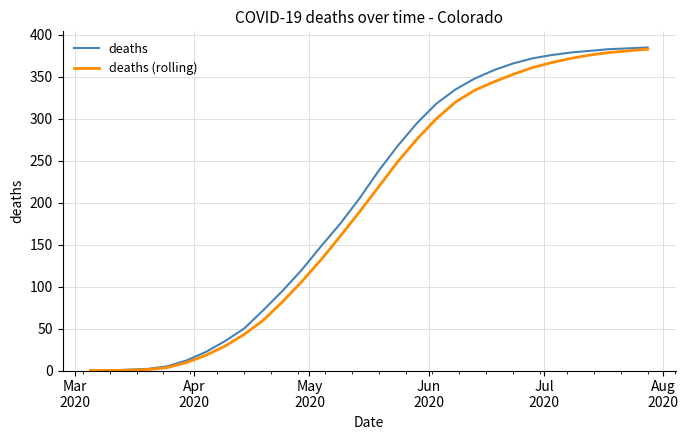

Which series has the widest spread of values?

deaths